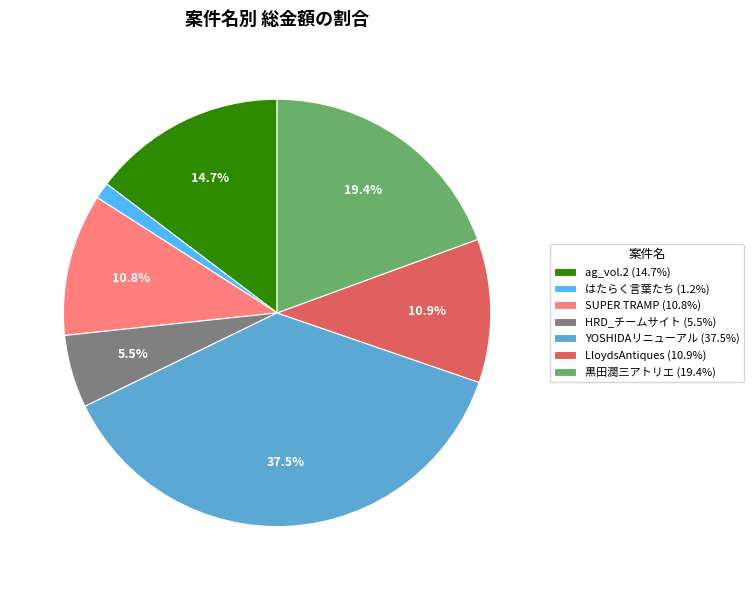

How many segments does this pie chart have?

7